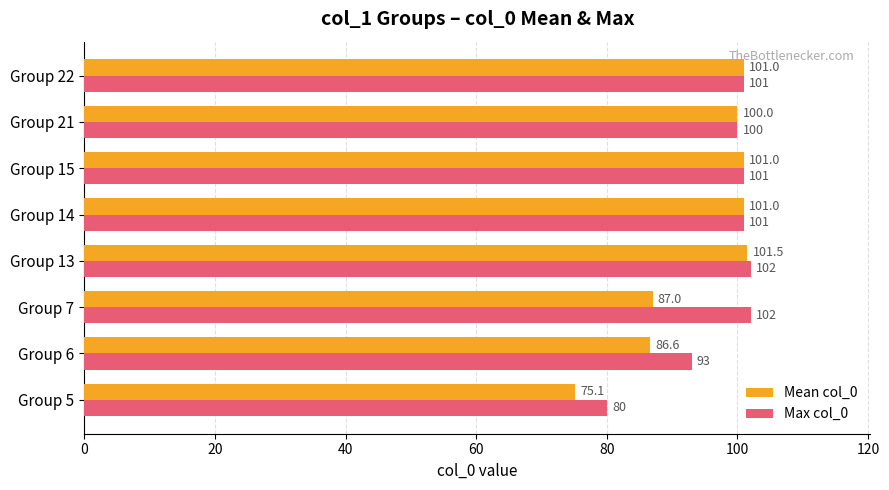

List the series in order of their peak value, highest first.

Max col_0, Mean col_0